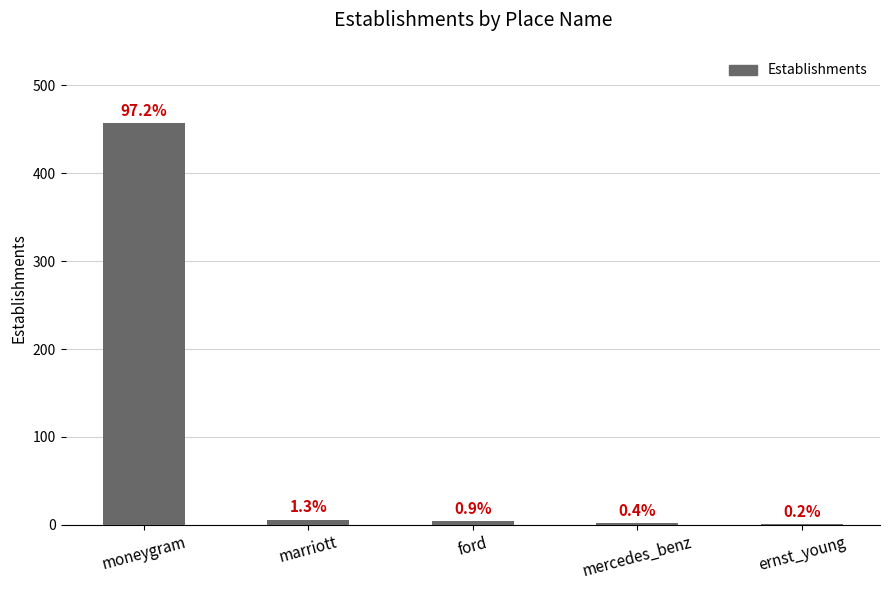

Are the bars horizontal?

No